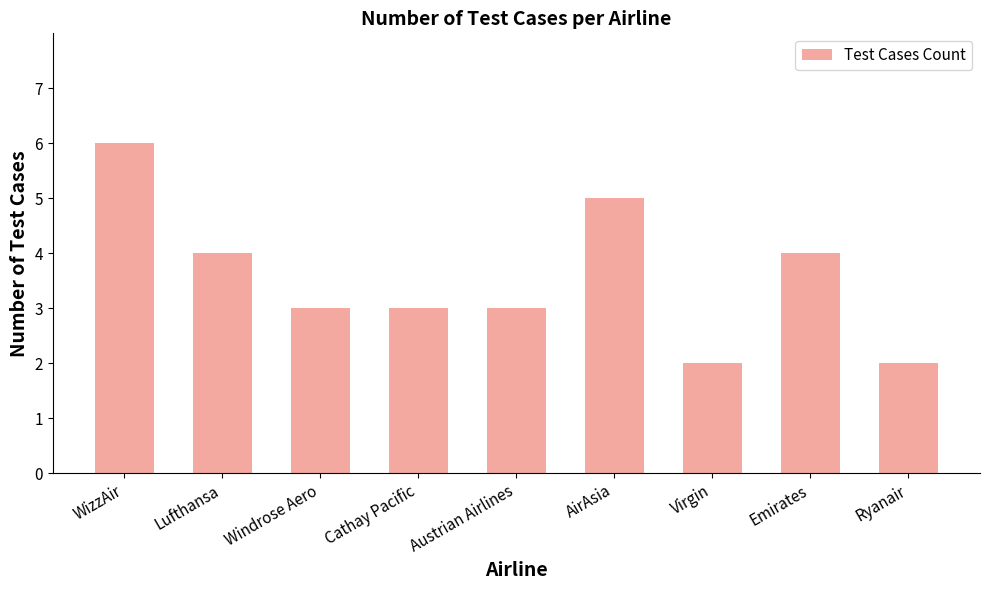

What is the approximate value at WizzAir?

6